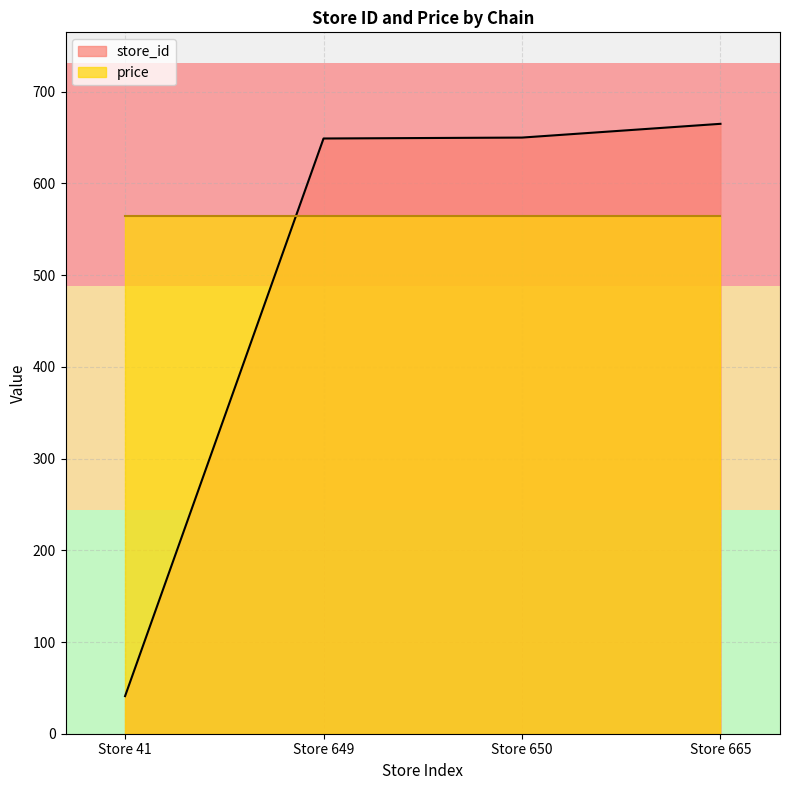

Does the chart display data point markers on the line(s)?

No